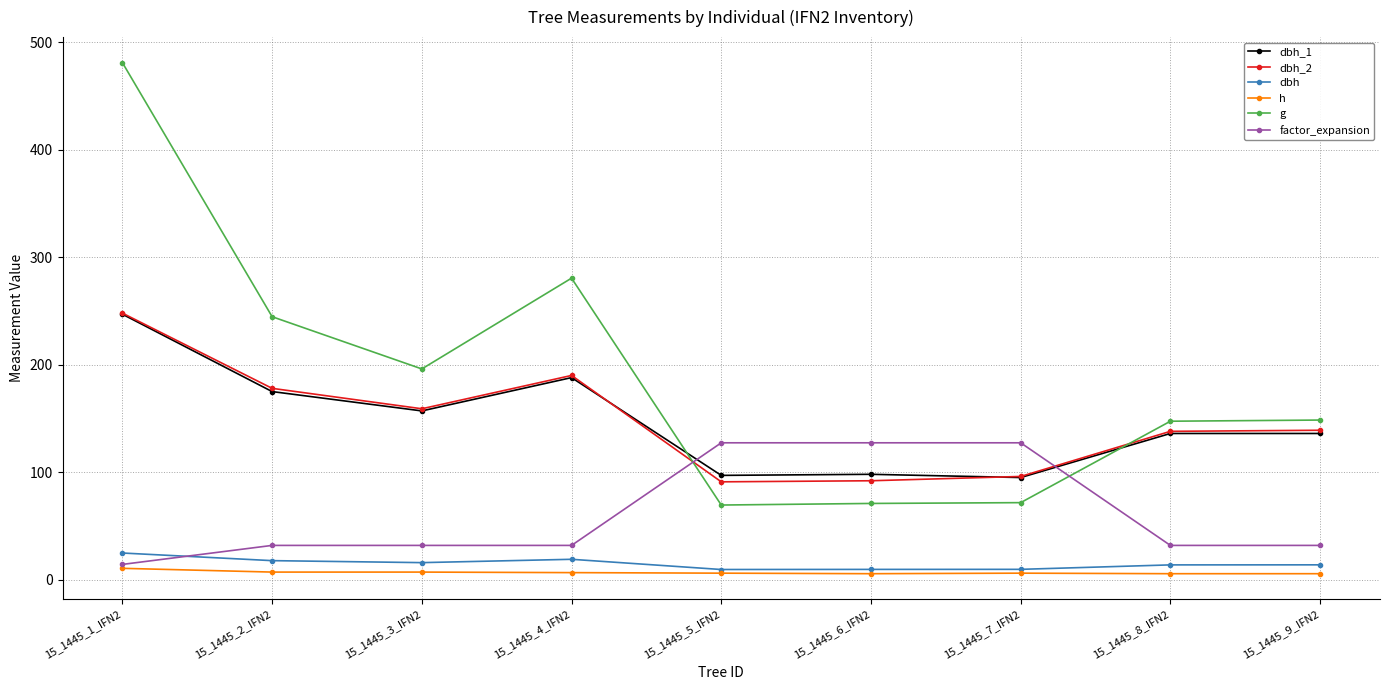

How many distinct data groups are displayed?

6